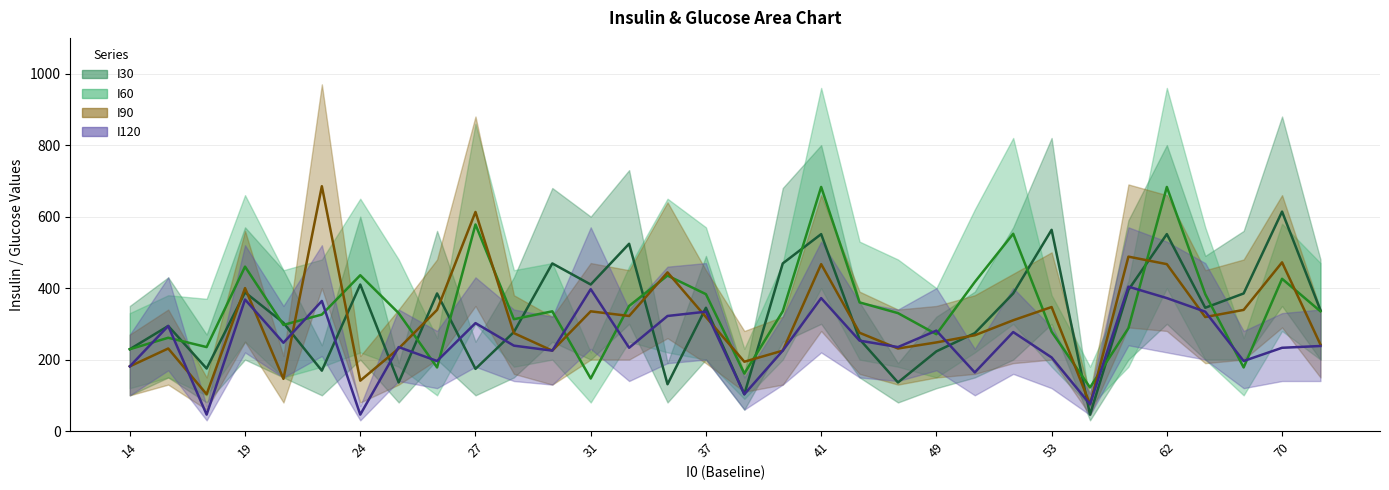

What are all the series names shown in the legend?

I30, I60, I90, I120